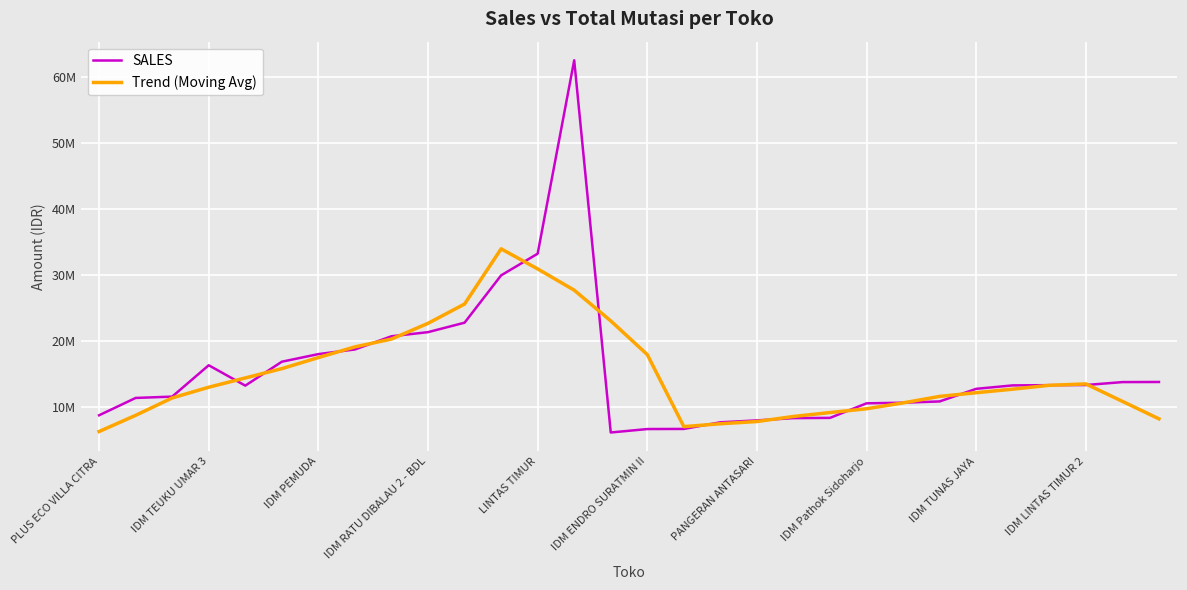

Is this an area chart (filled region under the line)?

No